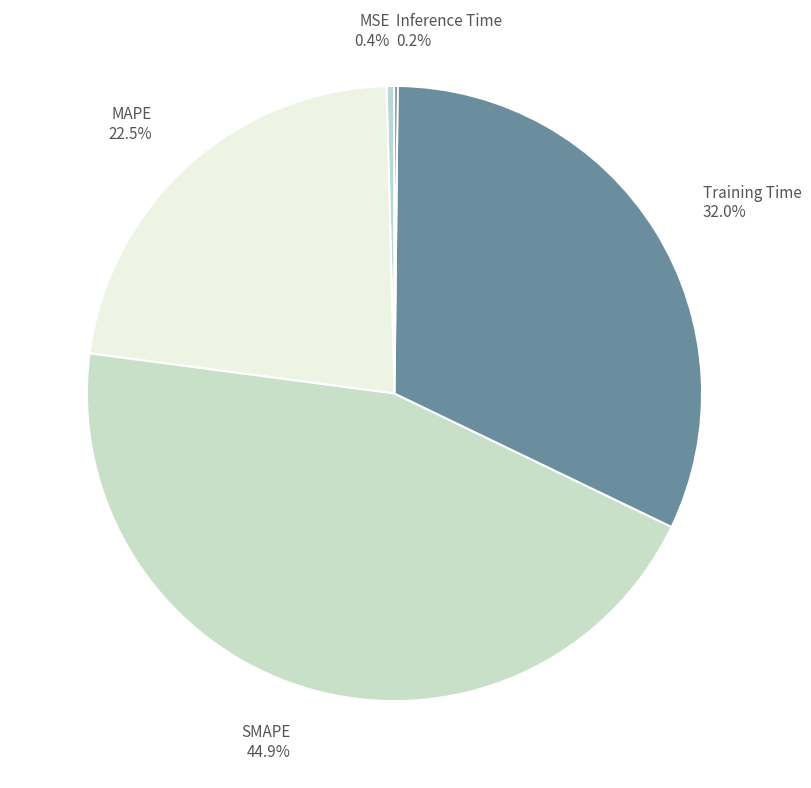

How much of the chart is everything except Training Time?

68.0%